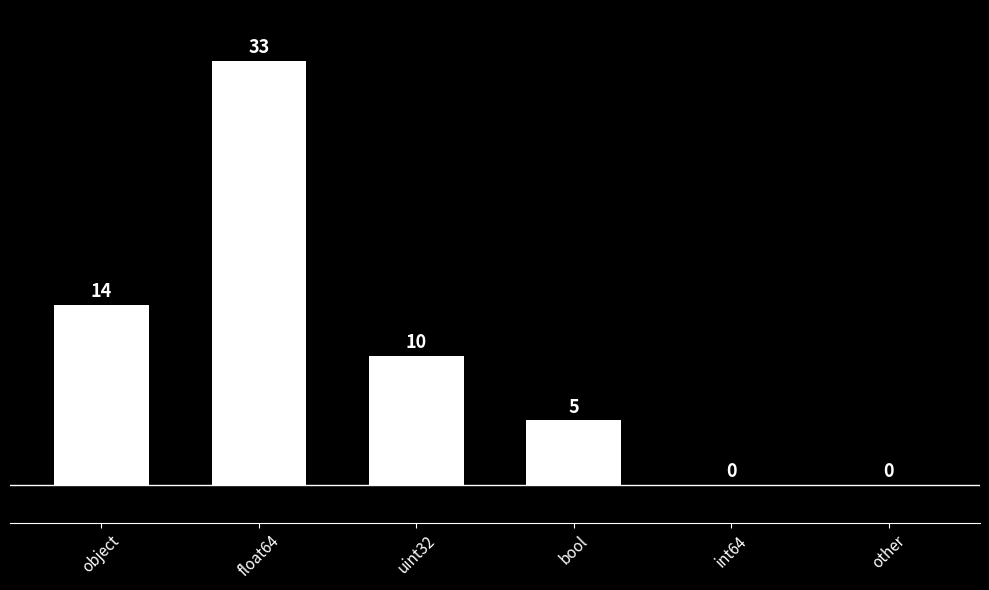

What is the difference between the values at object and other?

14